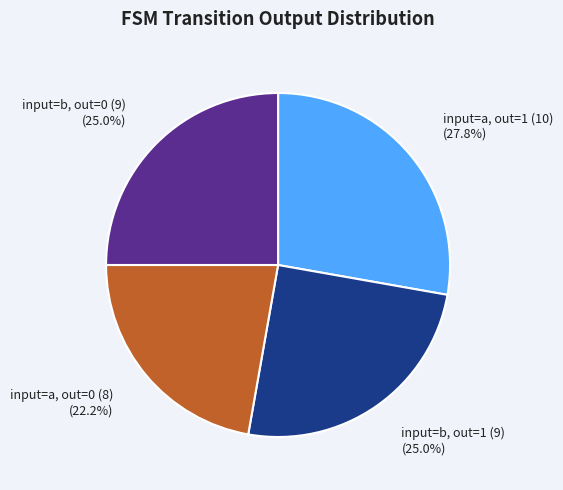

Is there any slice that represents more than half of the pie?

No